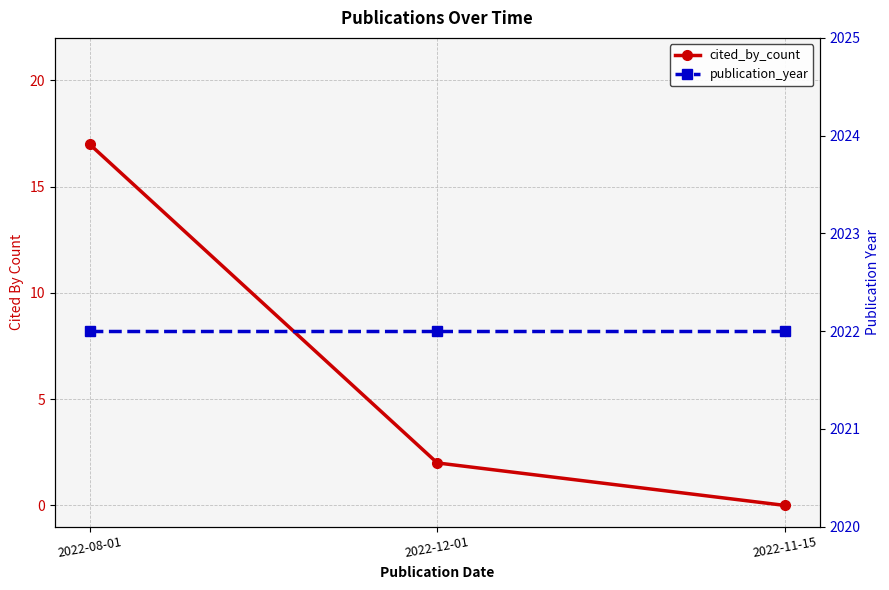

At 2022-11-15, list the series in order from smallest to largest.

cited_by_count, publication_year